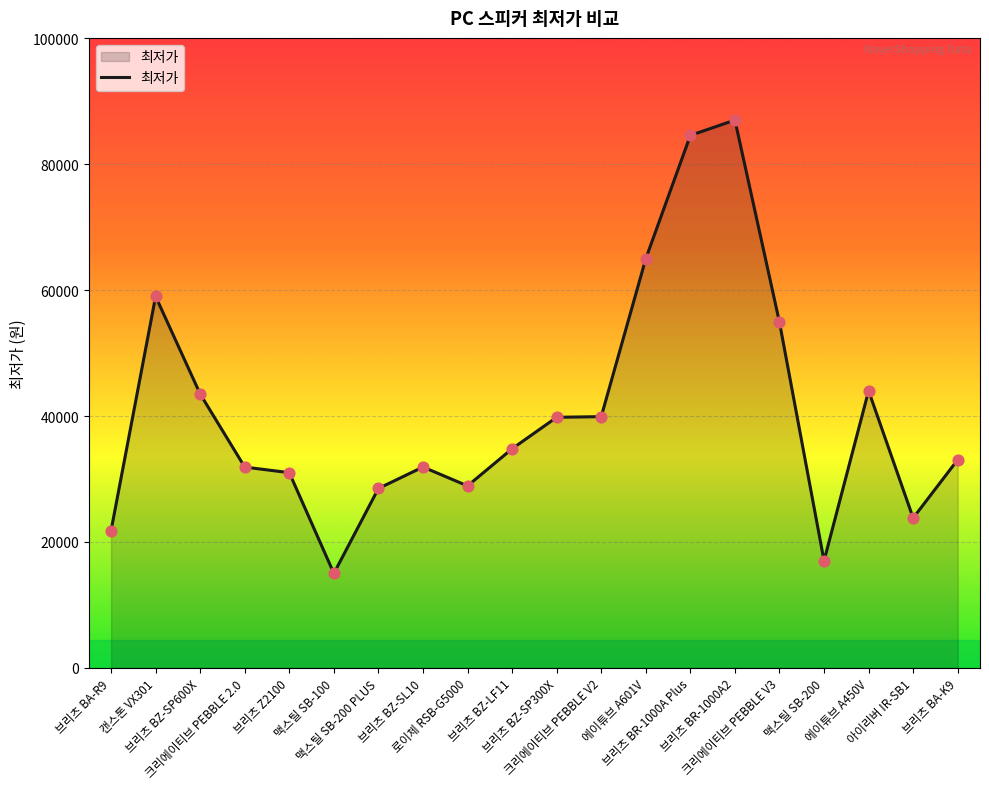

Between 브리츠 BZ-SL10 and 맥스틸 SB-100, which is larger?

브리츠 BZ-SL10